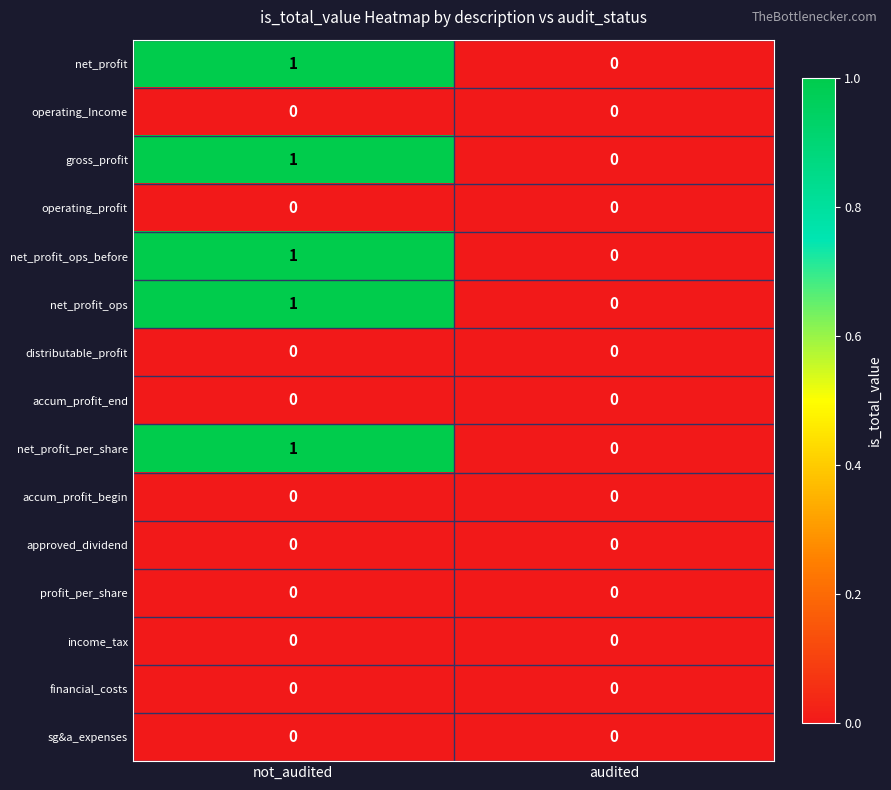

Rank the categories by net_profit_per_share value from lowest to highest.

audited, not_audited